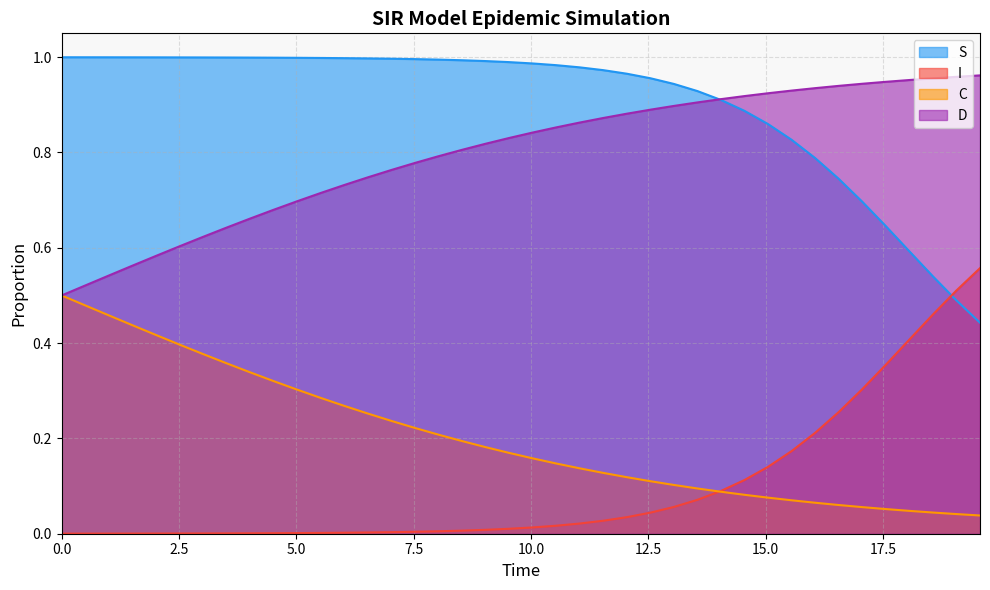

What is the difference between the maximum and second lowest values in the S series?

0.5